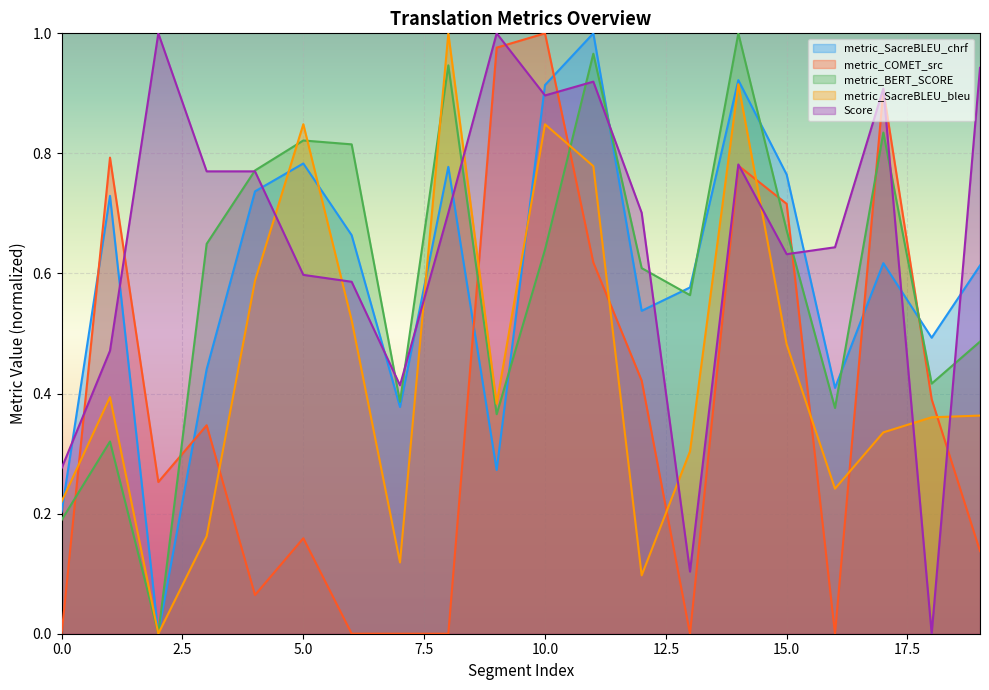

Is it true that metric_SacreBLEU_chrf equals 0.1 at 12?

False